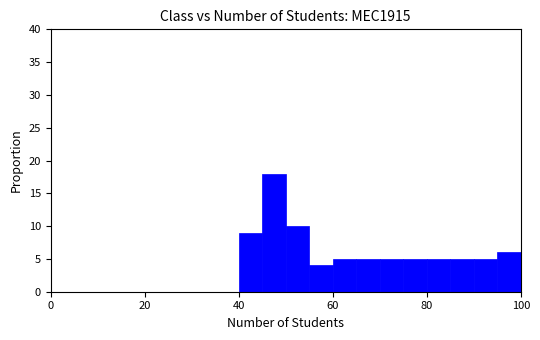

Read against the x-axis, roughly where is the centre of the tallest bar?

48